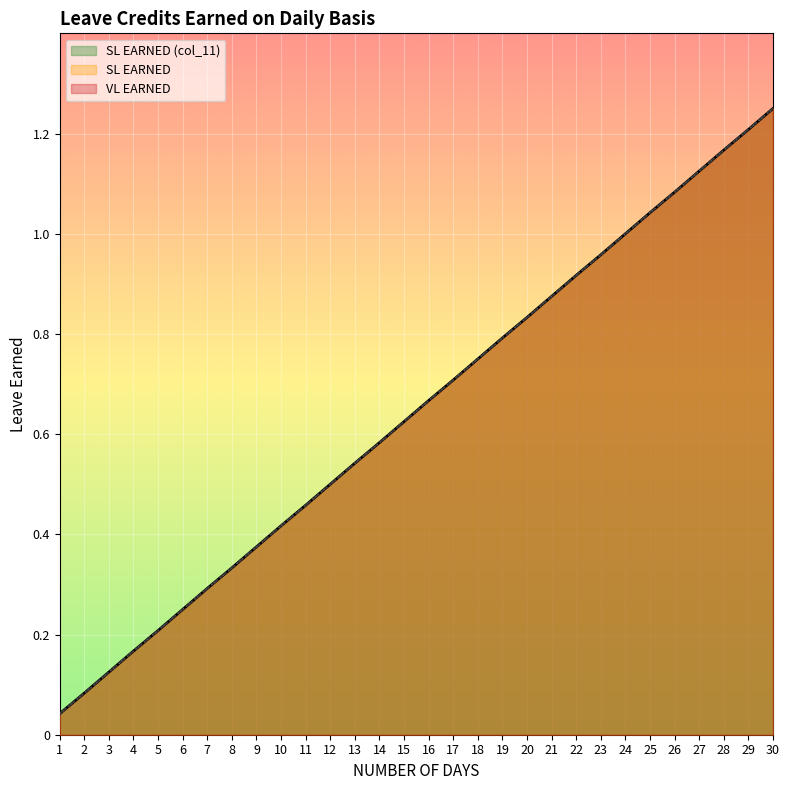

True or false: SL EARNED and SL EARNED (col_11) cross at least once.

False